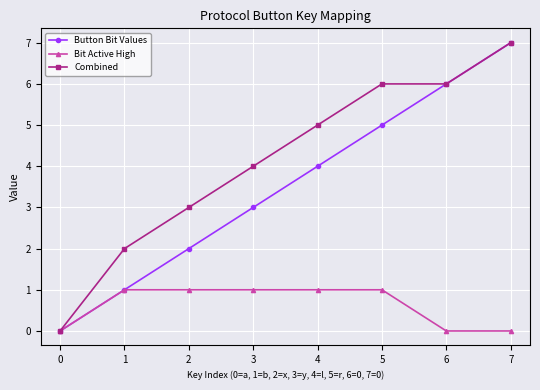

Does the chart have visible grid lines?

Yes